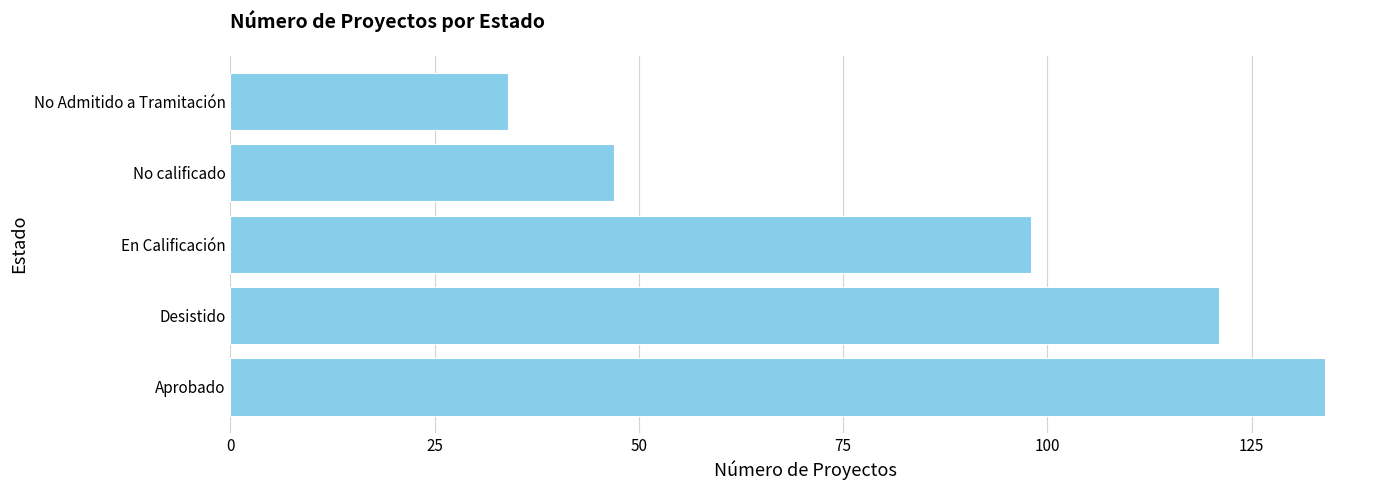

Approximately how many times larger is the value at Aprobado compared to No calificado?

2.9